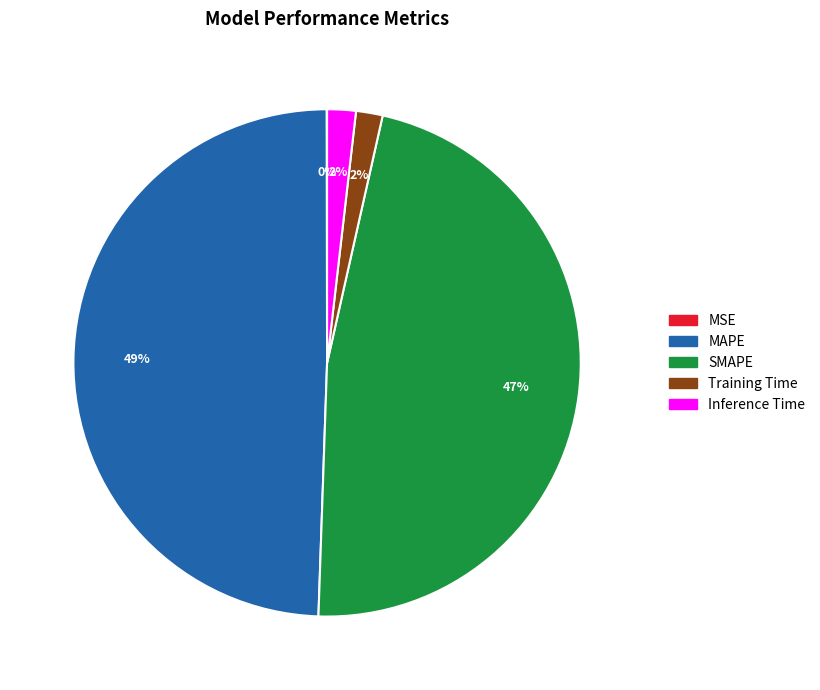

What is the largest slice in the pie chart?

MAPE